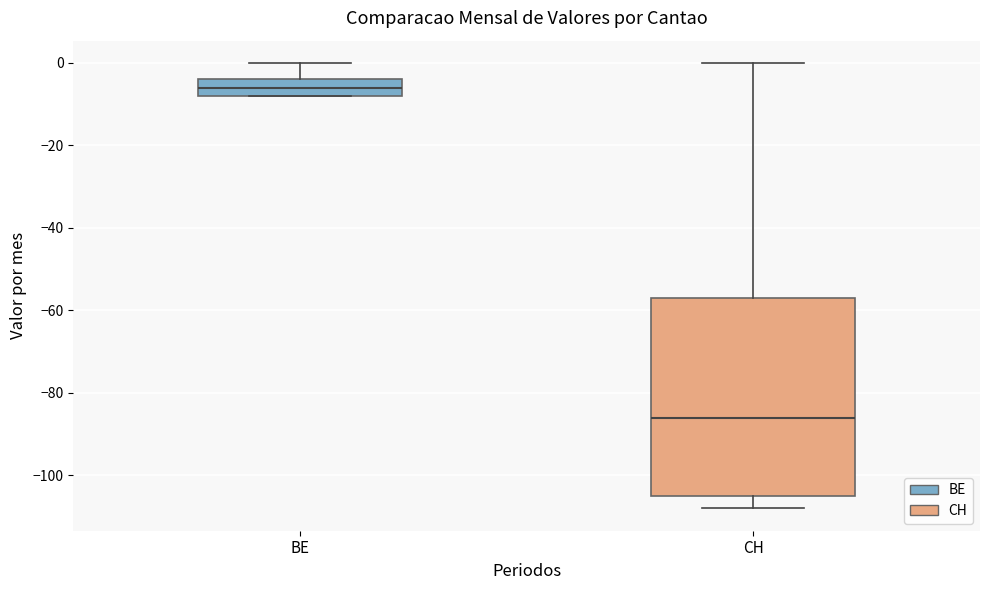

Reading left to right, transcribe this box plot: for each box, give where its median line is, the range the box spans, and where its two whiskers end, as read against the y-axis. The values are not printed on the chart, so give them approximately, as read against the axis.

BE: median -6, box -8 to -4, whiskers -8 to 0
CH: median -86, box -104 to -56, whiskers -108 to 0